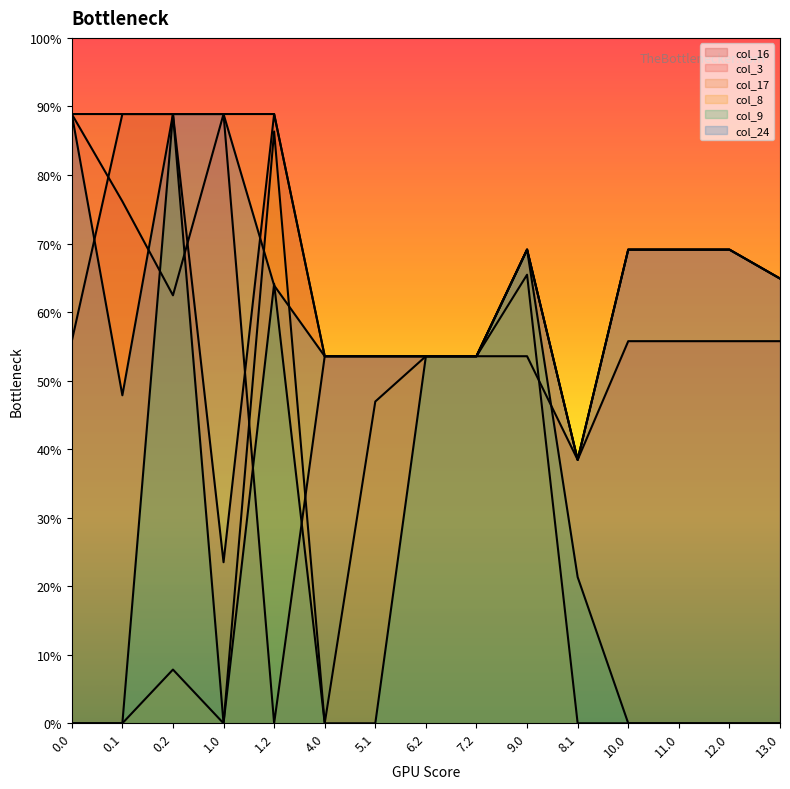

Reading left to right, list all the values displayed in this chart.

col_16: 250.9	400.0	400.0	105.7	400.0	241.0	241.0	241.0	241.0	241.0	173.0	250.9	250.9	250.9	250.9
col_3: 400.0	342.7	281.0	400.0	0.0	241.0	241.0	241.0	241.0	311.0	173.0	311.0	311.0	311.0	292.0
col_17: 400.0	400.0	400.0	400.0	400.0	241.0	241.0	241.0	241.0	311.0	173.0	311.0	311.0	311.0	292.0
col_8: 0.0	0.0	35.3	0.0	388.6	0.0	211.3	241.0	241.0	294.5	0.0	0.0	0.0	0.0	0.0
col_9: 0.0	0.0	400.0	0.0	288.5	0.0	0.0	241.0	241.0	311.0	96.0	0.0	0.0	0.0	0.0
col_24: 400.0	215.3	400.0	400.0	287.5	241.0	241.0	241.0	241.0	311.0	173.0	311.0	311.0	311.0	292.0